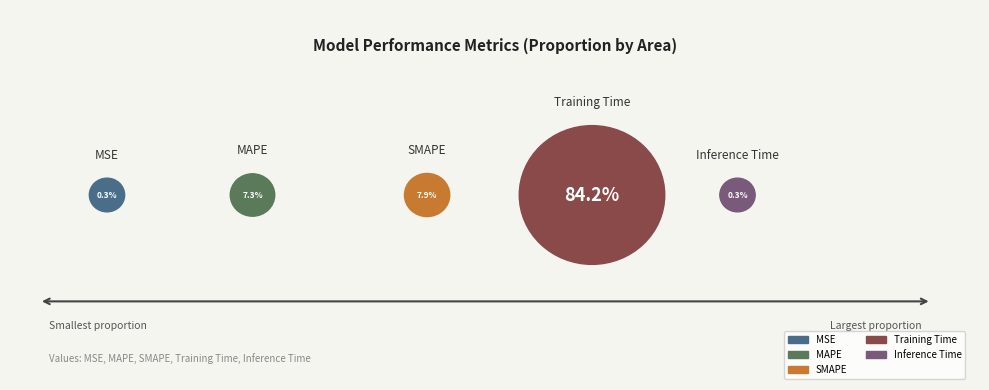

Does Inference Time account for over 50% of the chart?

No